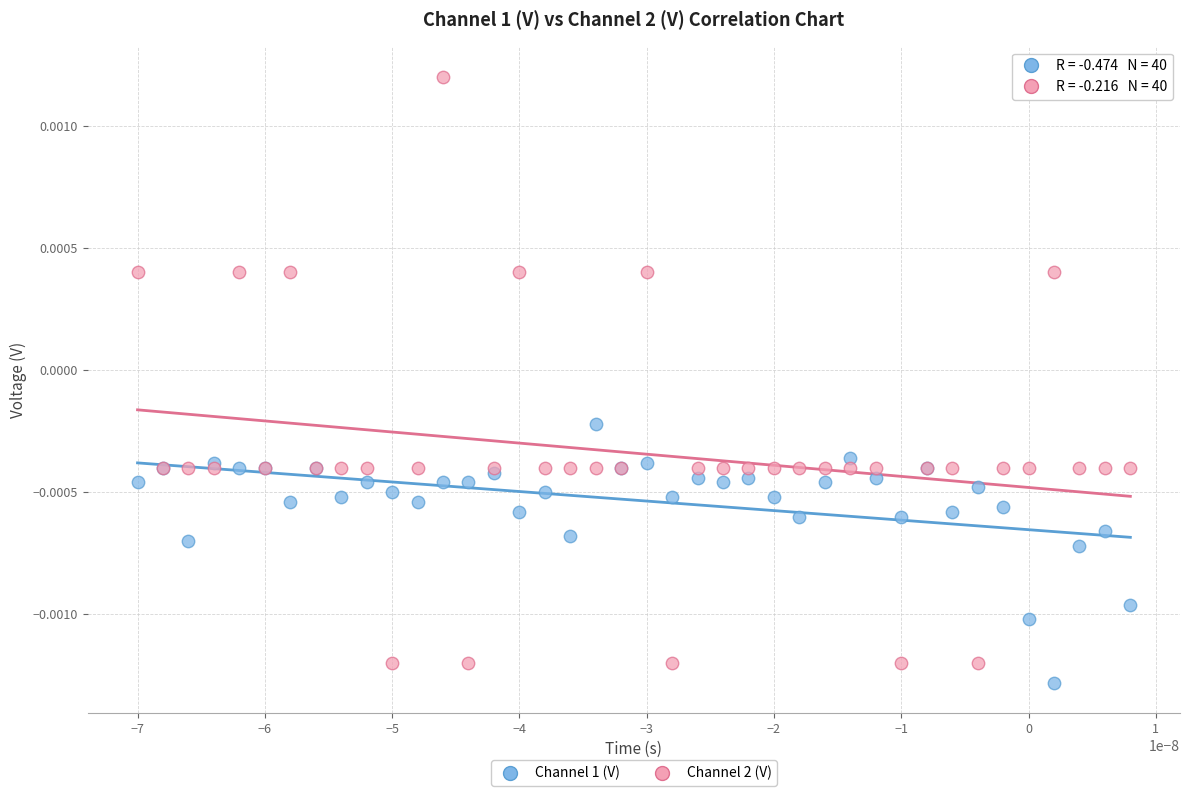

Which series reaches the maximum Y coordinate?

Channel 2 (V)